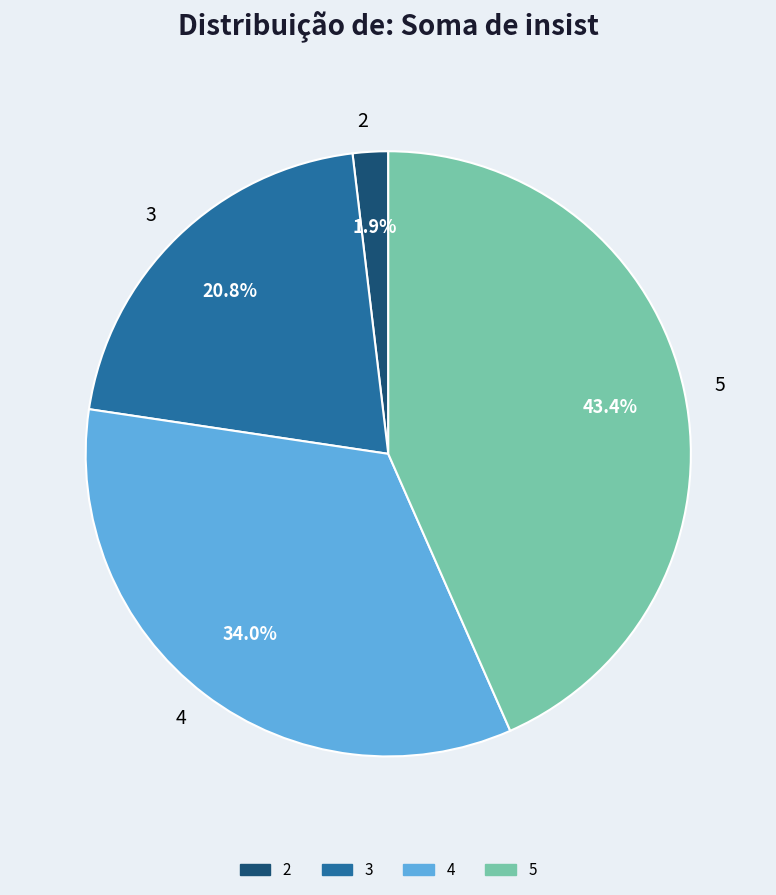

Which slice is the smallest?

2